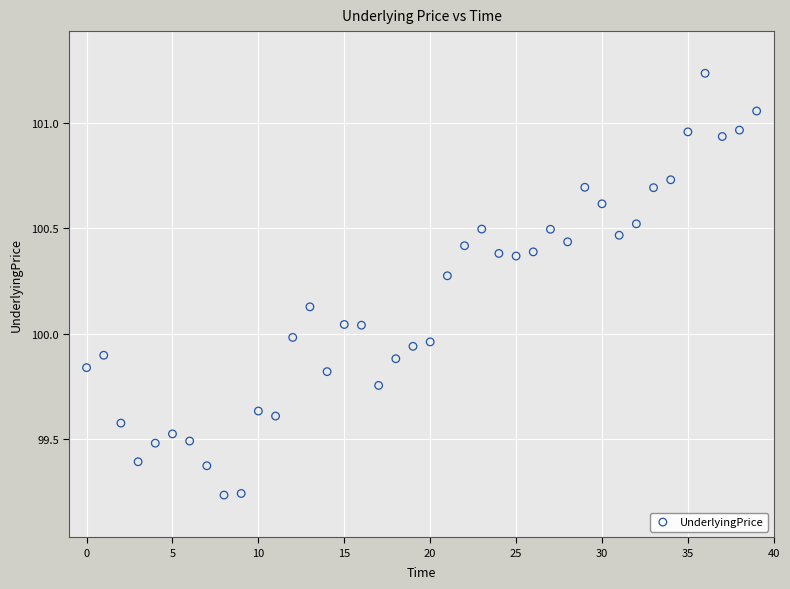

What is the range of Y values (max minus min)?

2.0